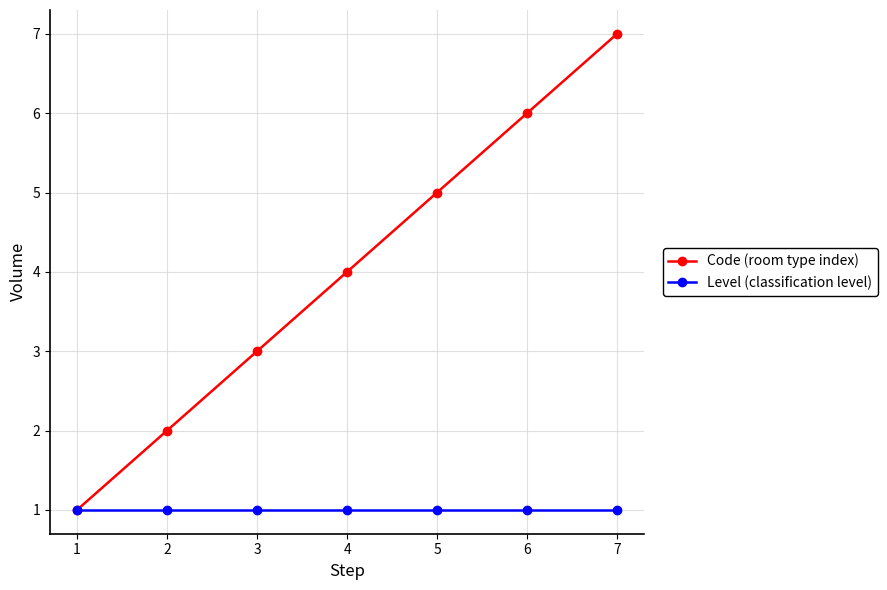

What is the highest value of the Code (room type index) series?

7